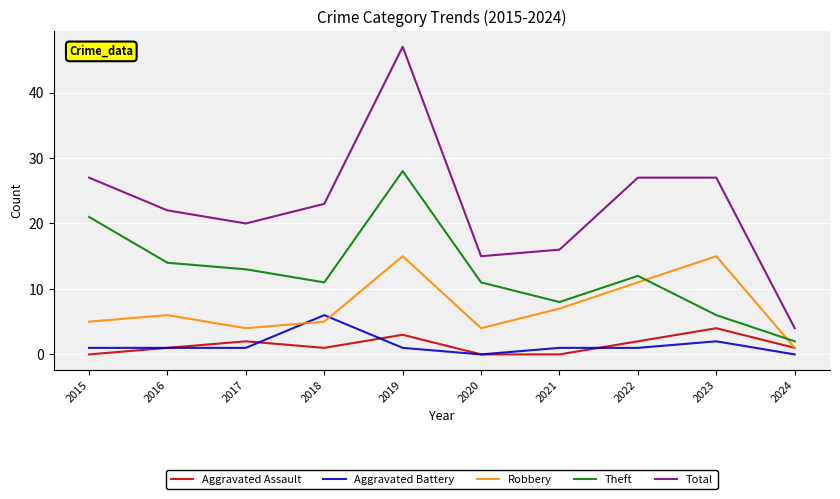

True or false: Aggravated Battery has a value of 1 at 2022.

True